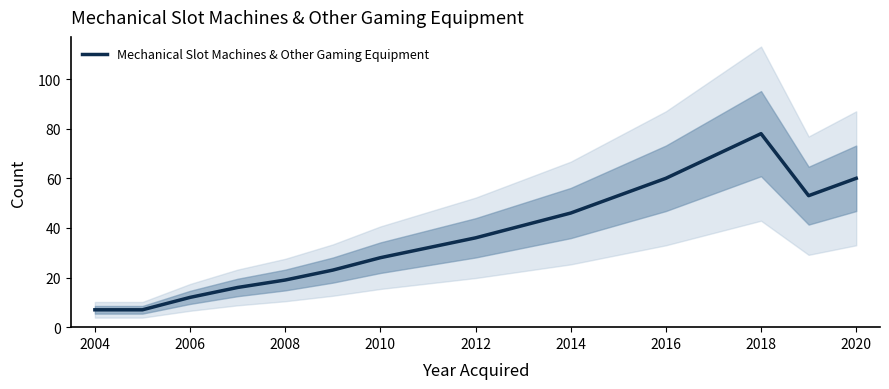

Which label corresponds to the smallest value in the chart?

2004